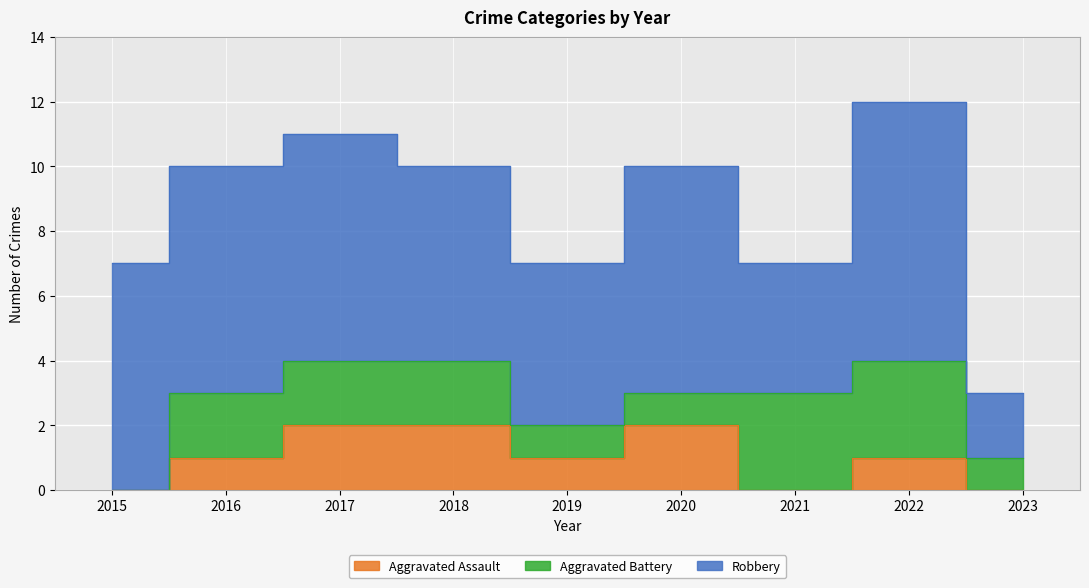

True or false: Aggravated Battery and Aggravated Assault intersect in this chart.

True